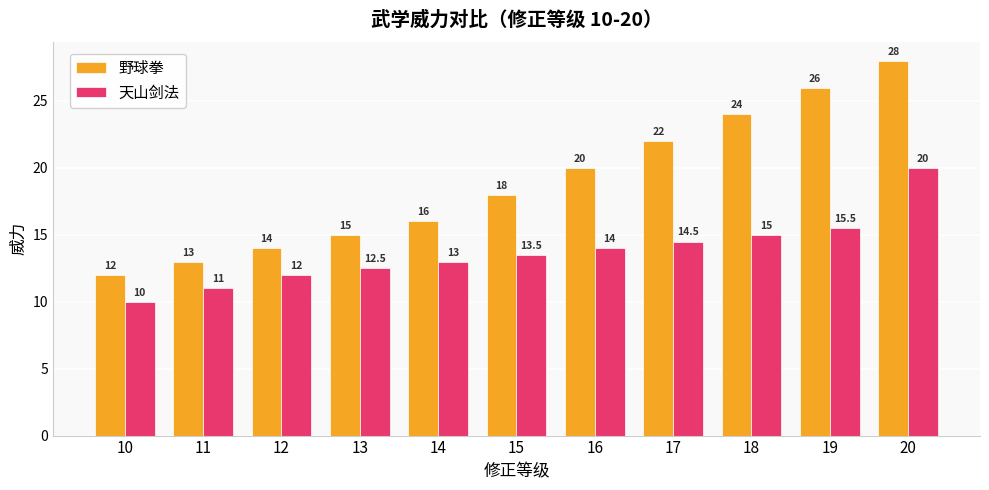

Reading right to left, transcribe all the data shown in this chart.

野球拳: 20=28.0	19=26.0	18=24.0	17=22.0	16=20.0	15=18.0	14=16.0	13=15.0	12=14.0	11=13.0	10=12.0
天山剑法: 20=20.0	19=15.5	18=15.0	17=14.5	16=14.0	15=13.5	14=13.0	13=12.5	12=12.0	11=11.0	10=10.0